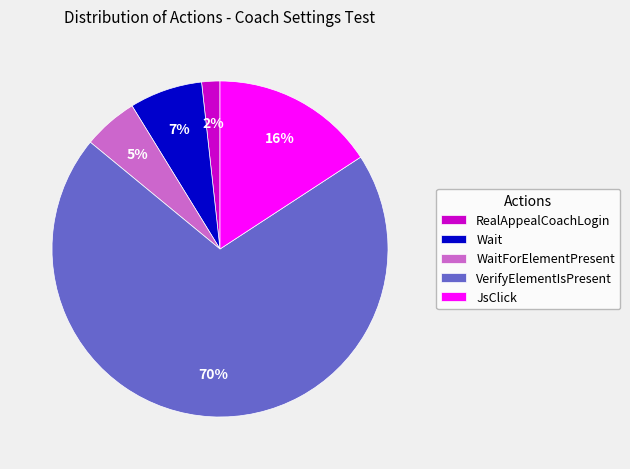

Which category has the biggest portion of the pie?

VerifyElementIsPresent